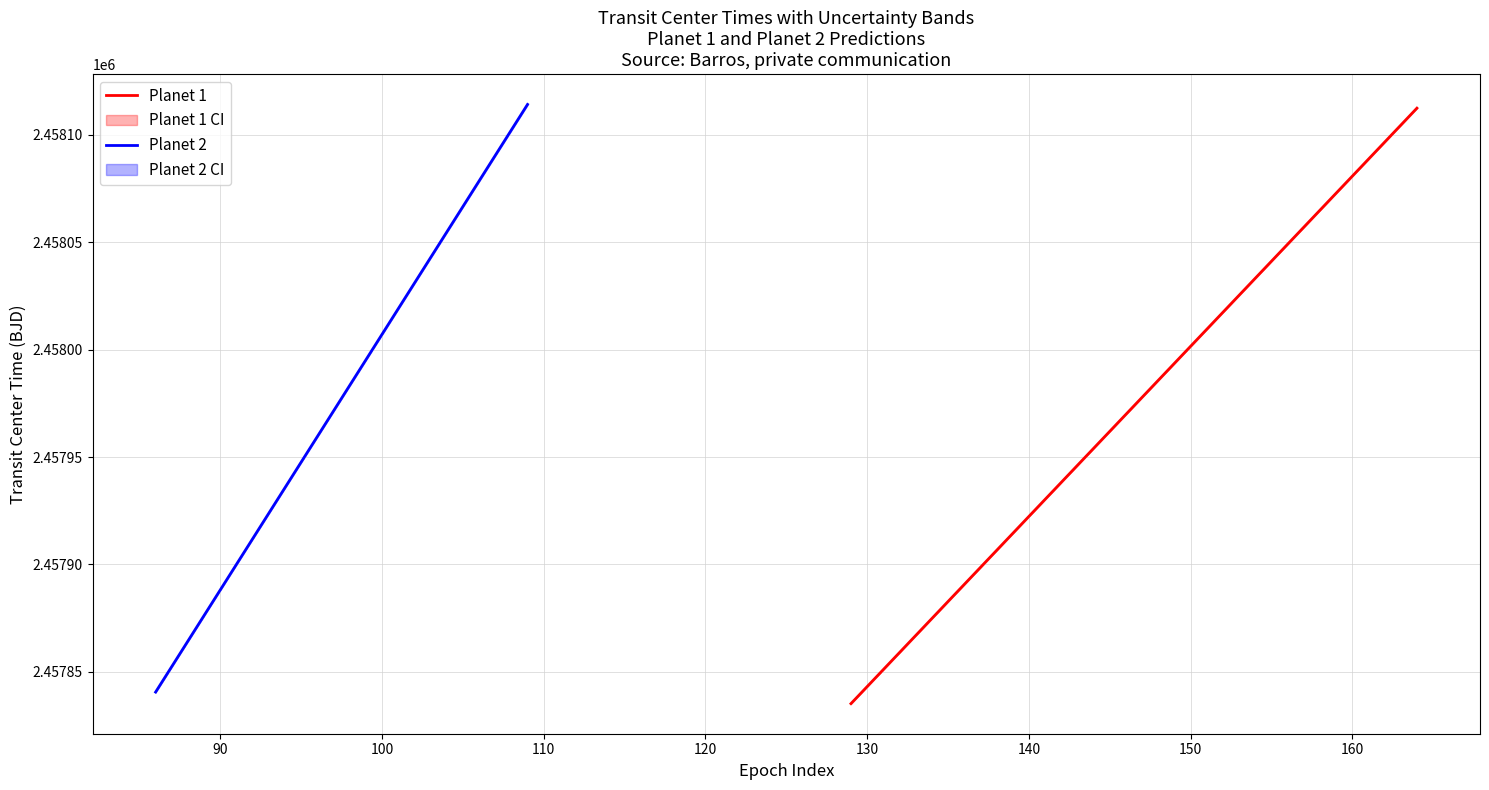

How many data points does each series have?

3